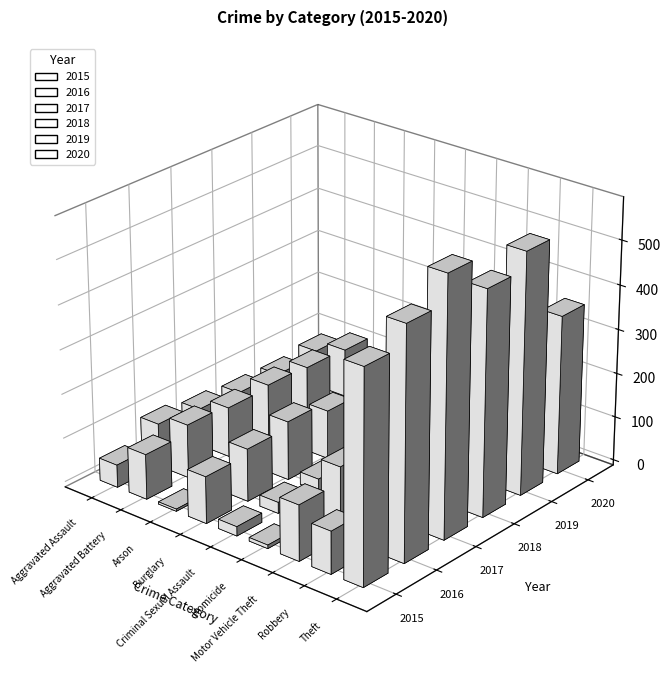

Reading right to left, what are all the values shown in this chart?

2015: Theft=476	Robbery=96	Motor Vehicle Theft=126	Homicide=8	Criminal Sexual Assault=21	Burglary=106	Arson=5	Aggravated Battery=102	Aggravated Assault=51
2016: Theft=521	Robbery=151	Motor Vehicle Theft=160	Homicide=6	Criminal Sexual Assault=25	Burglary=119	Arson=16	Aggravated Battery=121	Aggravated Assault=97
2017: Theft=583	Robbery=146	Motor Vehicle Theft=156	Homicide=6	Criminal Sexual Assault=28	Burglary=133	Arson=8	Aggravated Battery=113	Aggravated Assault=84
2018: Theft=507	Robbery=124	Motor Vehicle Theft=154	Homicide=4	Criminal Sexual Assault=23	Burglary=110	Arson=5	Aggravated Battery=119	Aggravated Assault=76
2019: Theft=545	Robbery=83	Motor Vehicle Theft=127	Homicide=7	Criminal Sexual Assault=25	Burglary=105	Arson=5	Aggravated Battery=114	Aggravated Assault=73
2020: Theft=359	Robbery=72	Motor Vehicle Theft=103	Homicide=19	Criminal Sexual Assault=15	Burglary=80	Arson=4	Aggravated Battery=110	Aggravated Assault=83